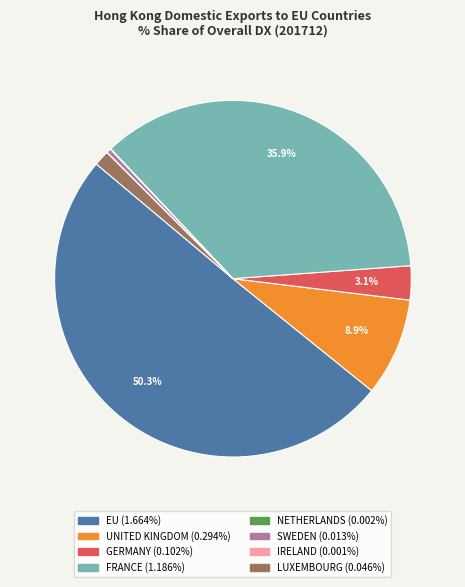

To the nearest percent, what is the average slice percentage?

12%